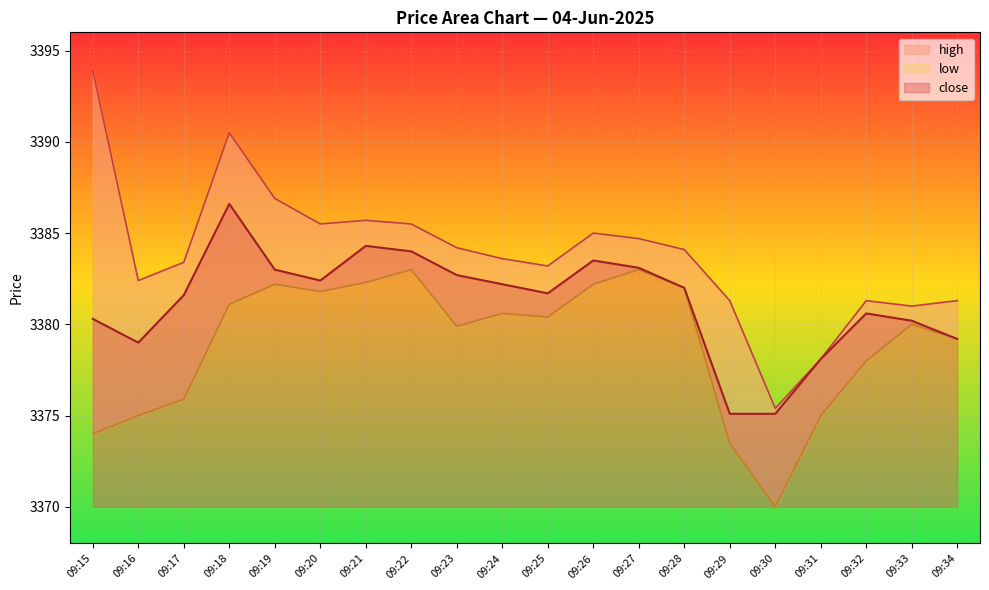

Where is the first local minimum for high?

09:16